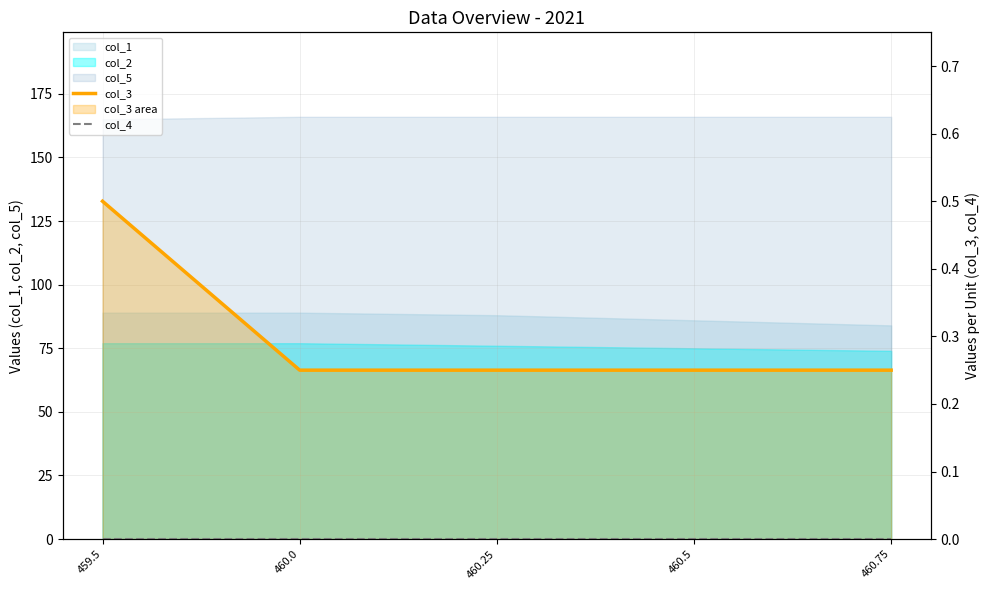

What is the sum of all col_3 values?

1.5